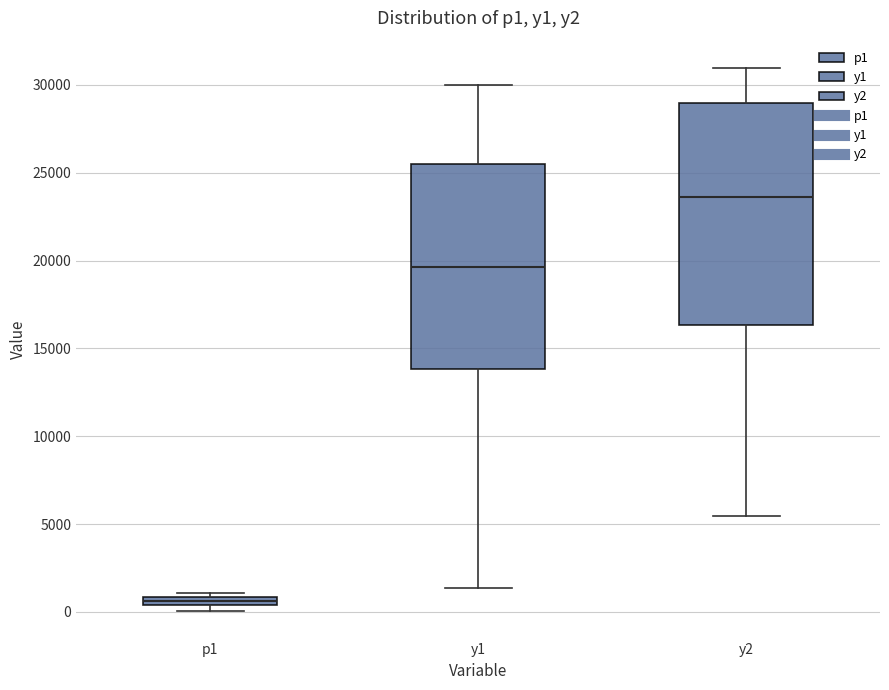

Which box is the tallest, from its lower edge to its upper edge?

y2